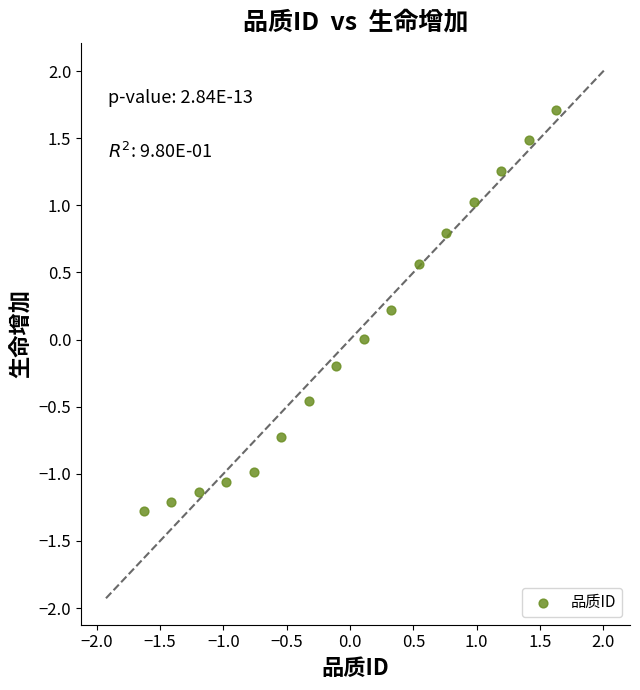

What is the range of X values (max minus min)?

3.3